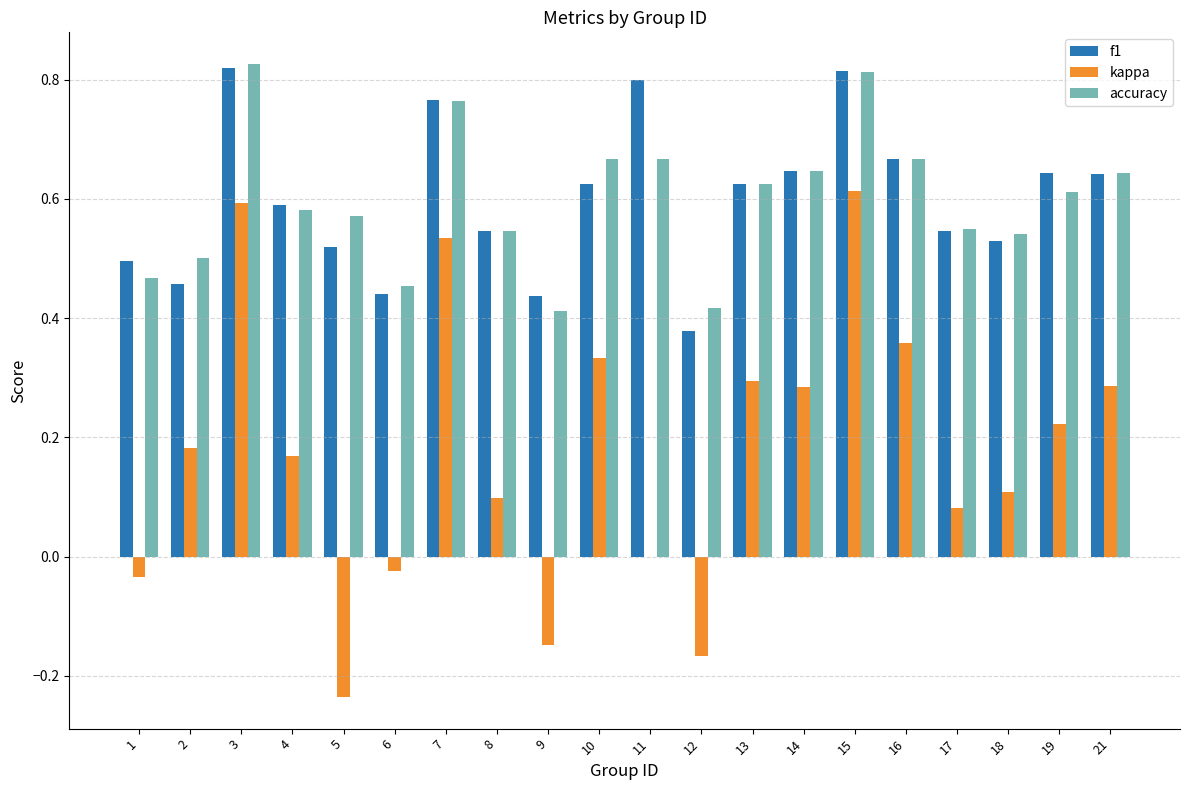

Is it true that kappa equals 0.1 at 4?

False